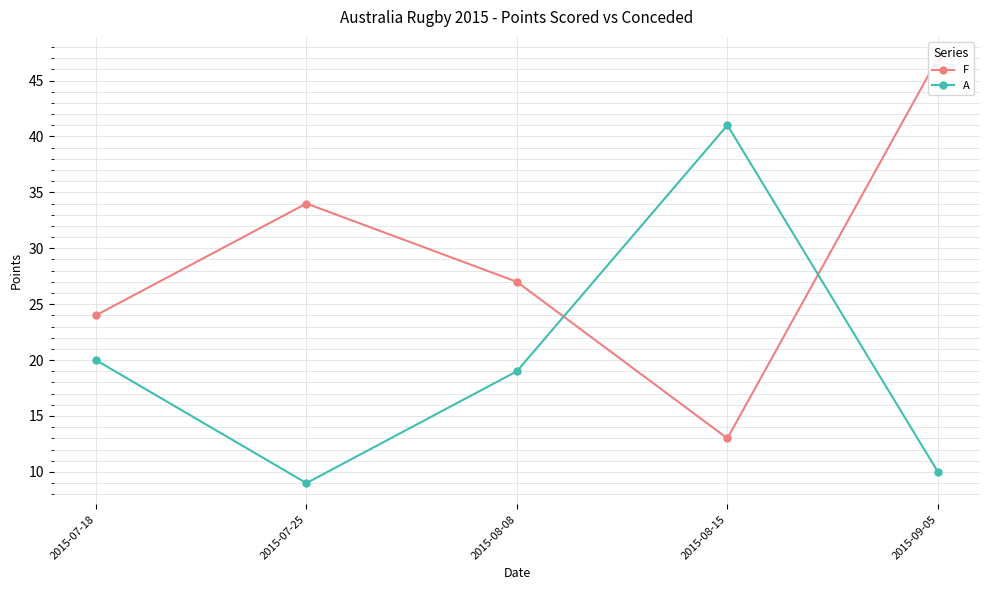

What position from the left is 2015-08-08?

3